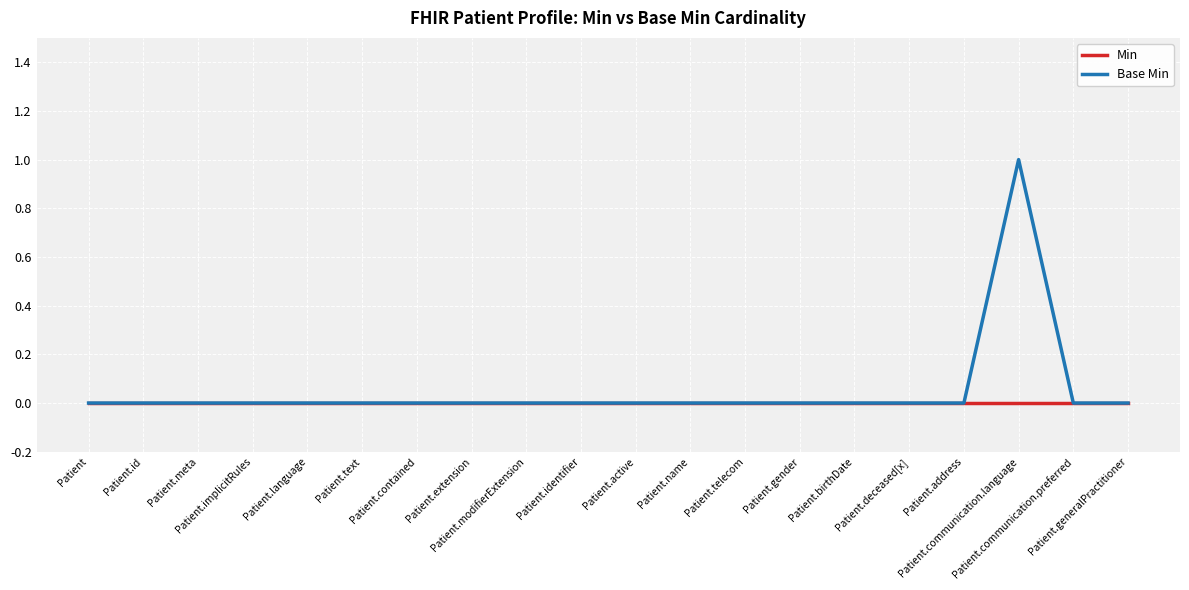

Which series has the widest spread of values?

Base Min